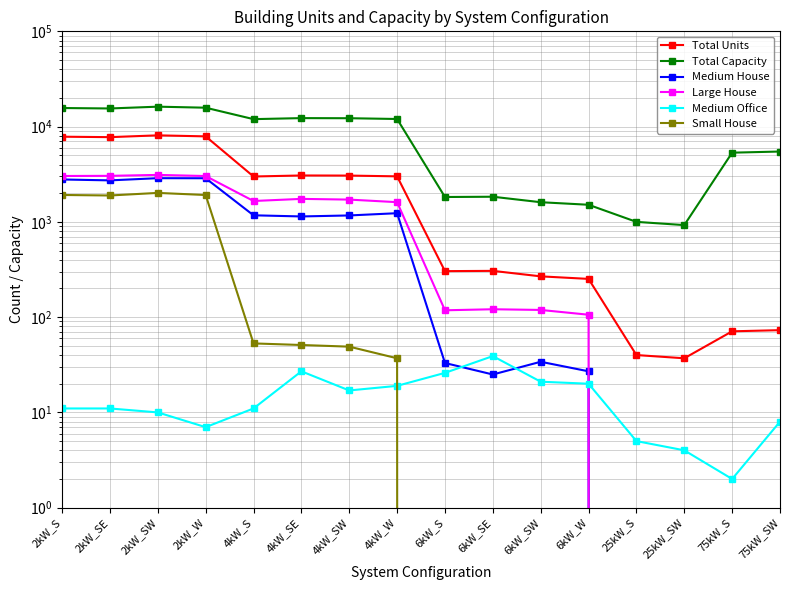

How many interior local valleys does the Medium Office series have?

3